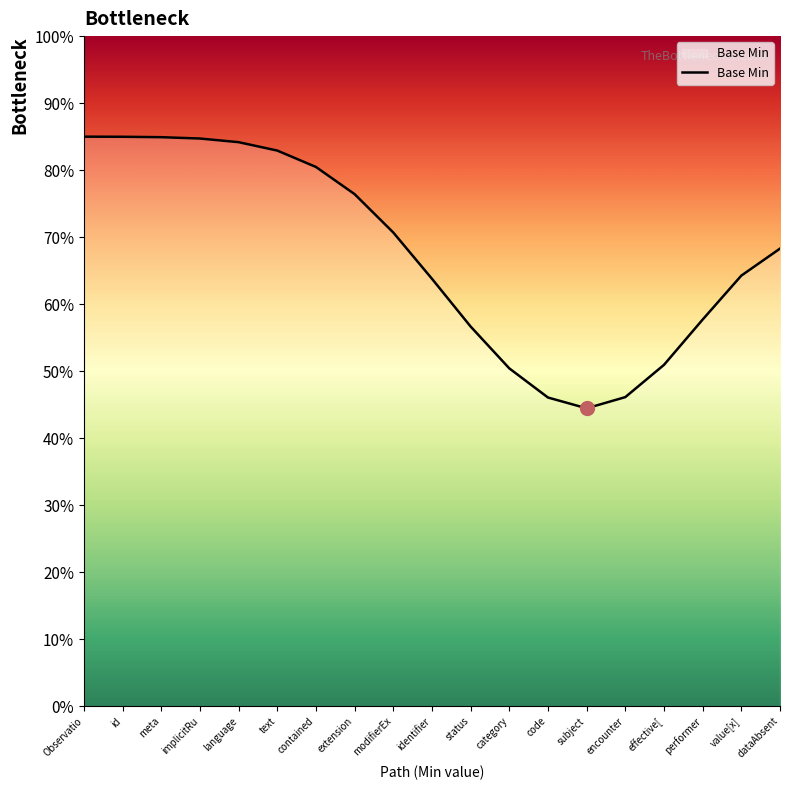

Reading left to right, extract all data points from this chart.

Observatio=0.8	id=0.8	meta=0.8	implicitRu=0.8	language=0.8	text=0.8	contained=0.8	extension=0.8	modifierEx=0.7	identifier=0.6	status=0.6	category=0.5	code=0.5	subject=0.4	encounter=0.5	effective[=0.5	performer=0.6	value[x]=0.6	dataAbsent=0.7